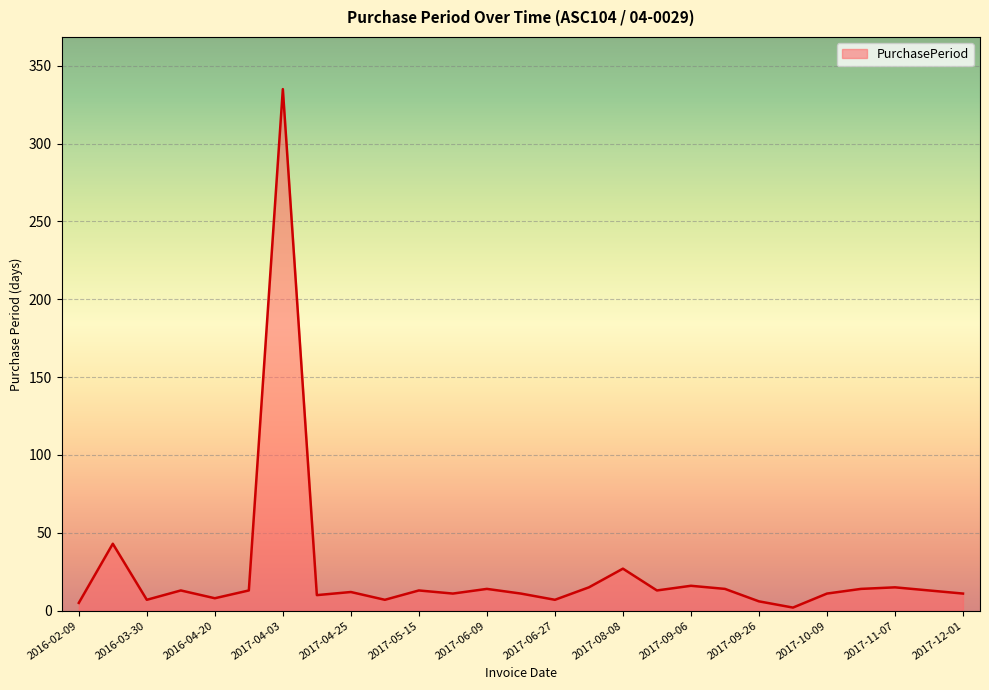

What is the difference between the maximum and minimum values?

333